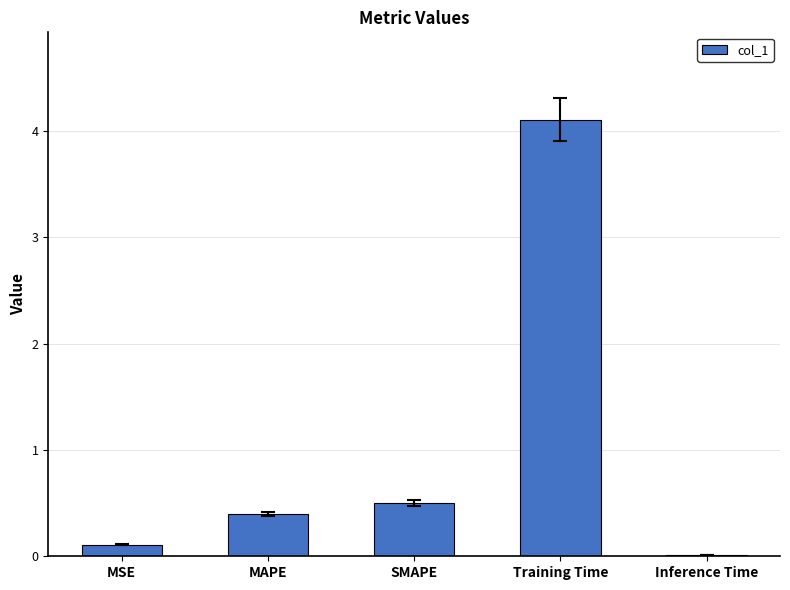

Are the bars horizontal?

No